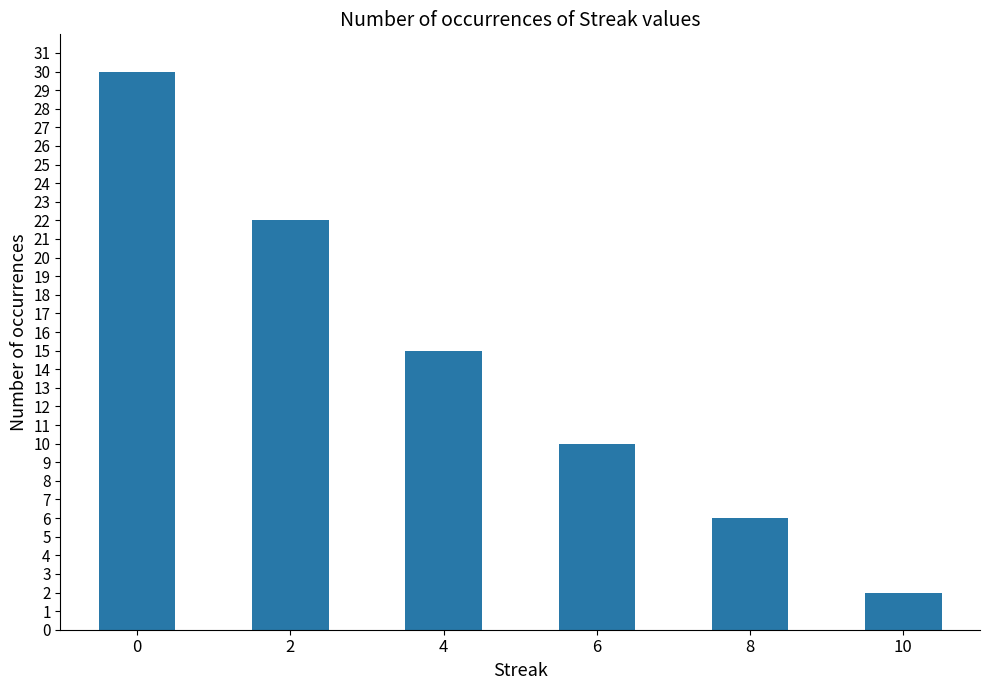

What is the sum of all values?

85